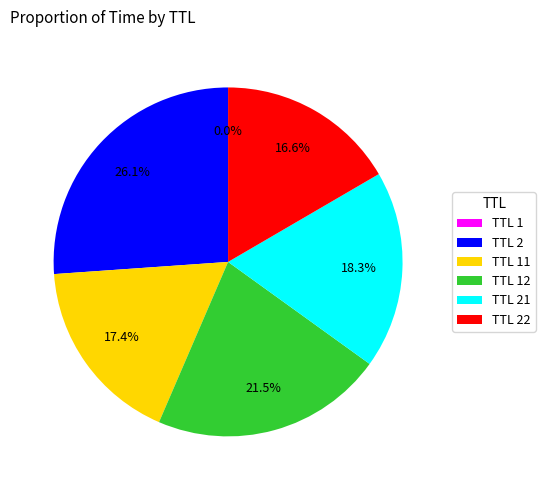

What portion of the pie excludes TTL 21?

81.7%